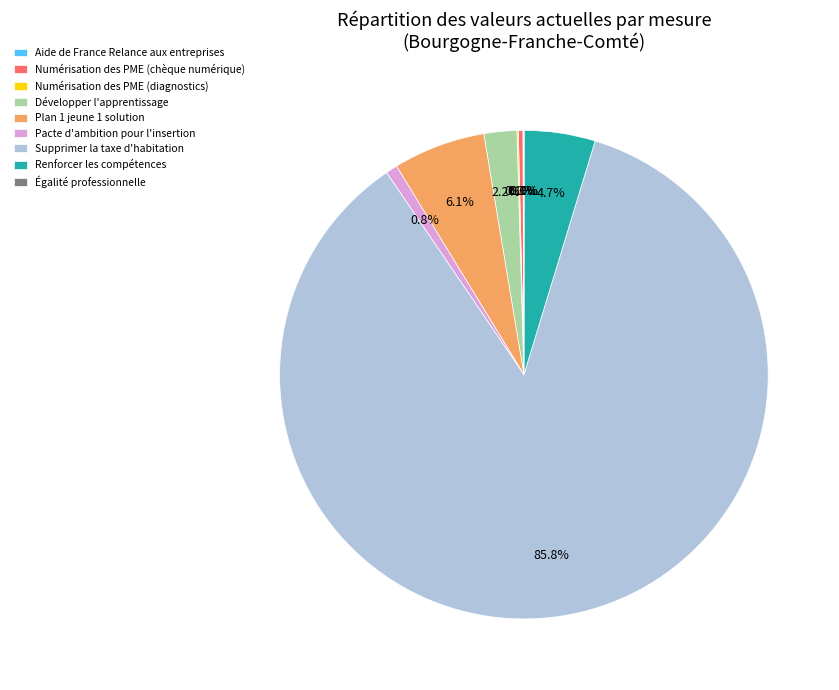

Which slice is the largest?

Supprimer la taxe d'habitation